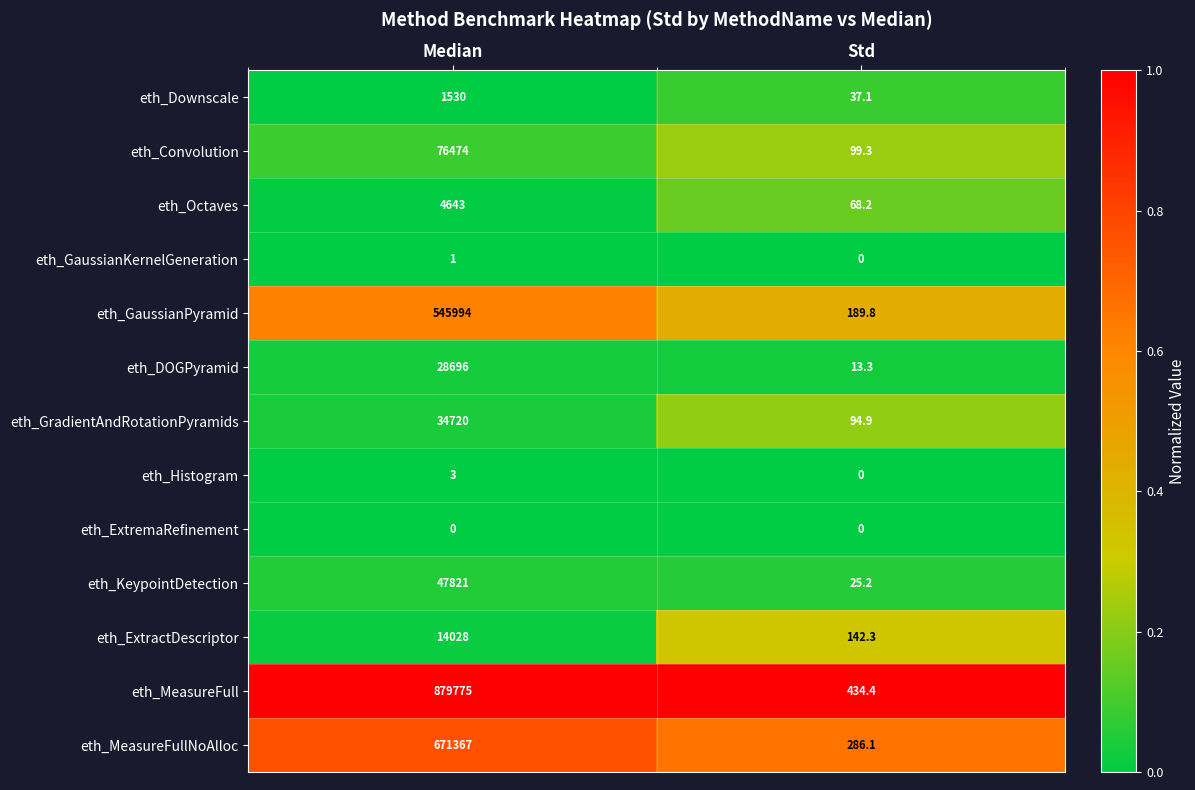

List the series in order of their peak value, highest first.

eth_MeasureFull, eth_MeasureFullNoAlloc, eth_GaussianPyramid, eth_Convolution, eth_KeypointDetection, eth_GradientAndRotationPyramids, eth_DOGPyramid, eth_ExtractDescriptor, eth_Octaves, eth_Downscale, eth_Histogram, eth_GaussianKernelGeneration, eth_ExtremaRefinement